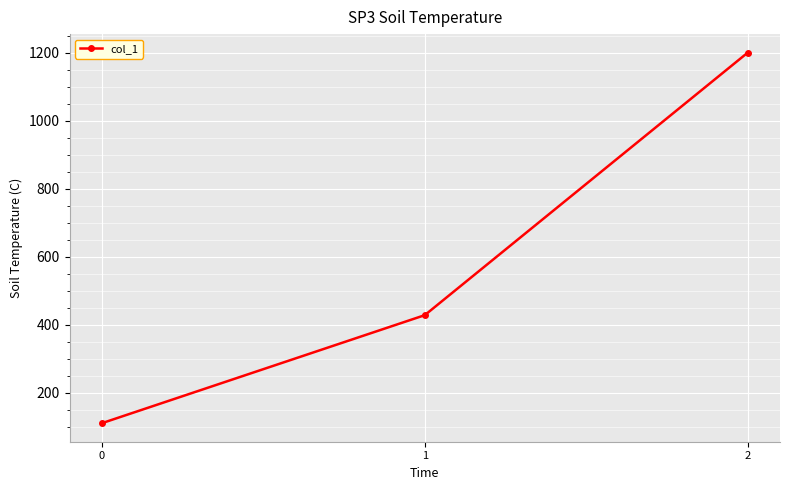

Reading left to right, extract all data points from this chart.

0=111.1	1=428.6	2=1200.0